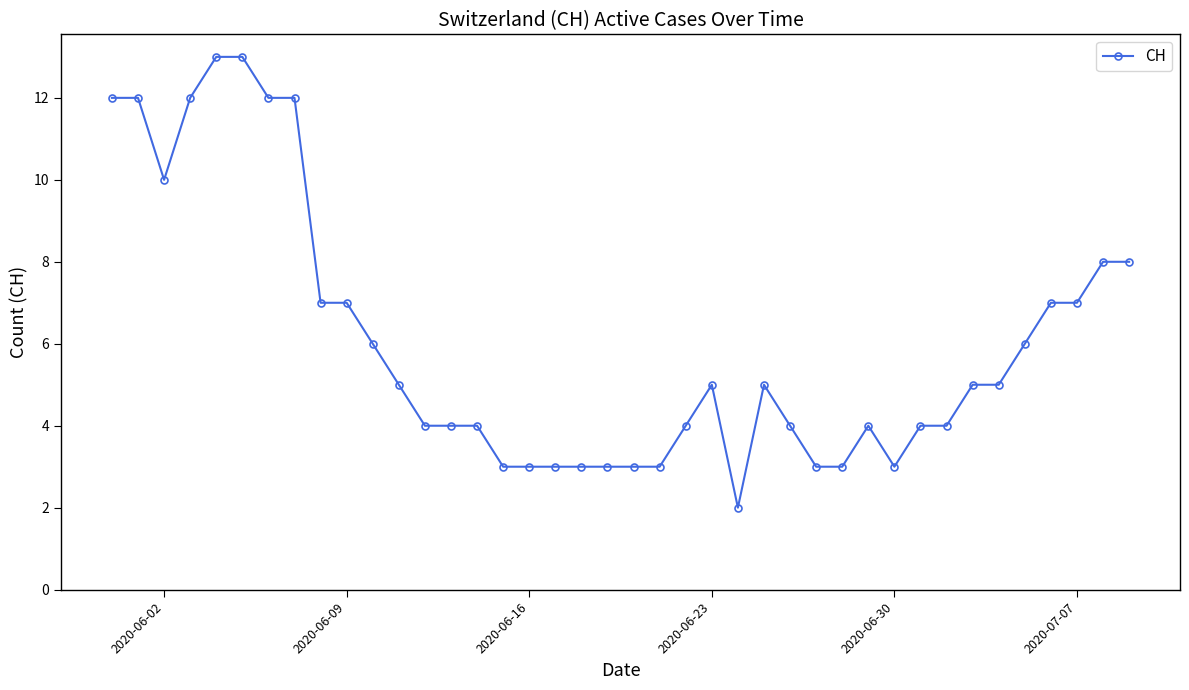

Reading right to left, transcribe all the data shown in this chart.

8	8	7	7	6	5	5	4	4	3	4	3	3	4	5	2	5	4	3	3	3	3	3	3	3	4	4	4	5	6	7	7	12	12	13	13	12	10	12	12